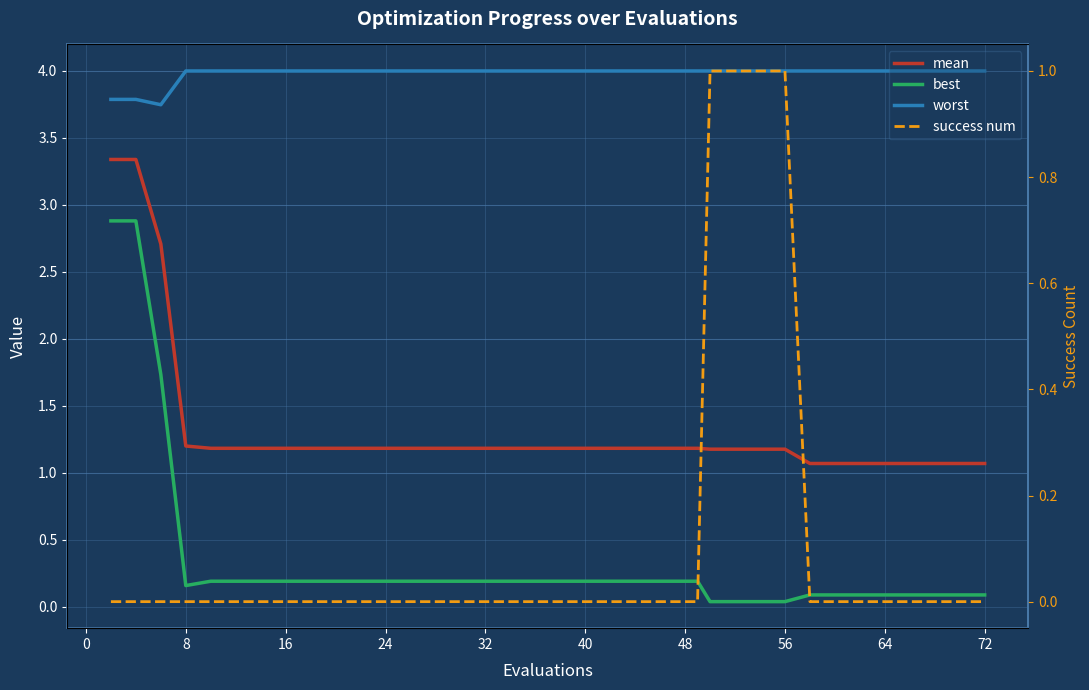

The success num series shows 0.0 at 24. True or false?

True